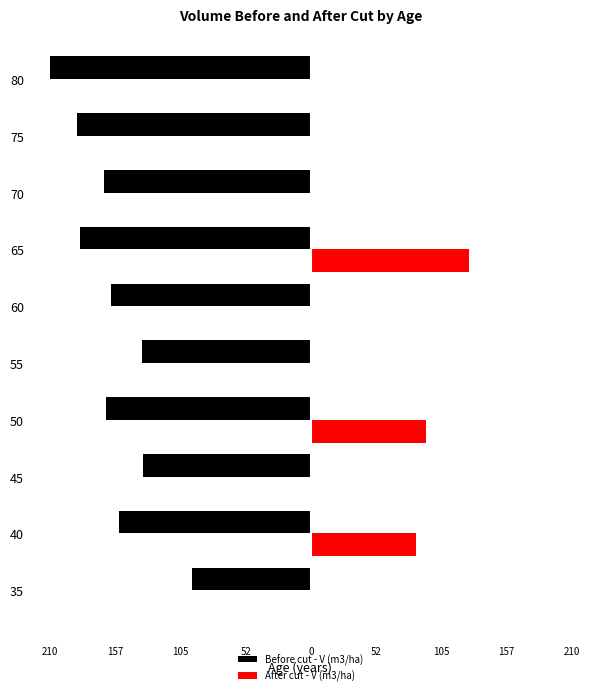

What are all the series names shown in the legend?

Before cut - V (m3/ha), After cut - V (m3/ha)